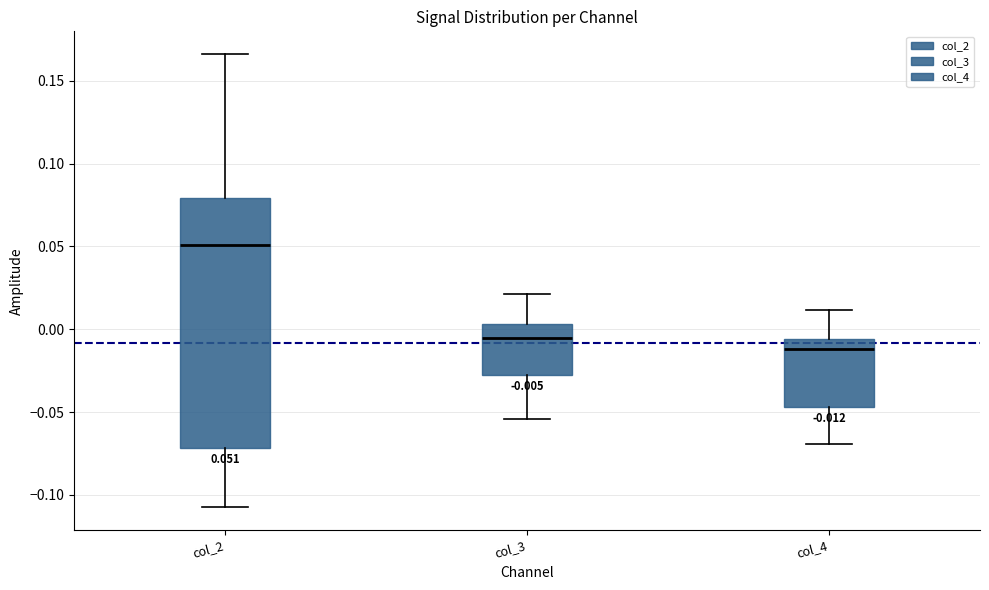

Which box has the lowest median line?

col_4